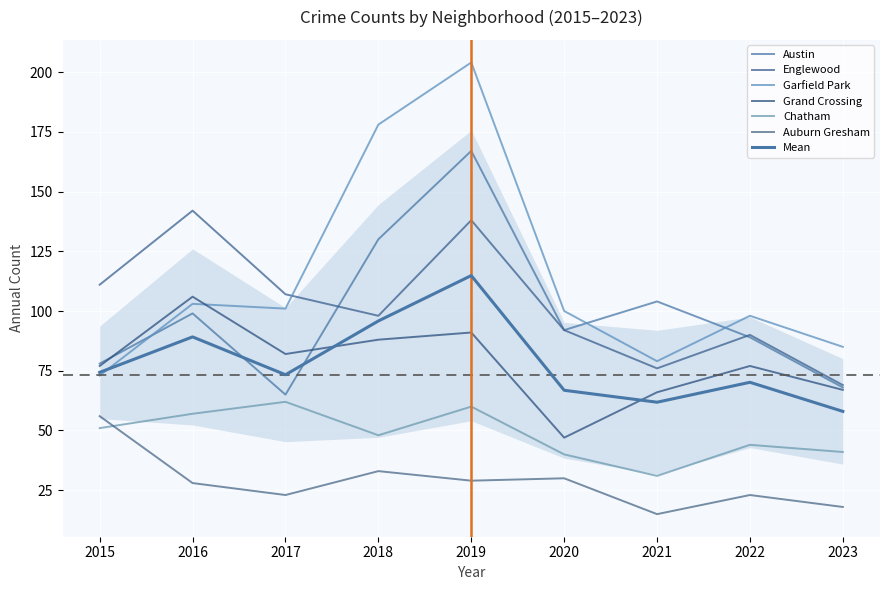

Between 2019 and 2023, which series saw the biggest shift?

Garfield Park